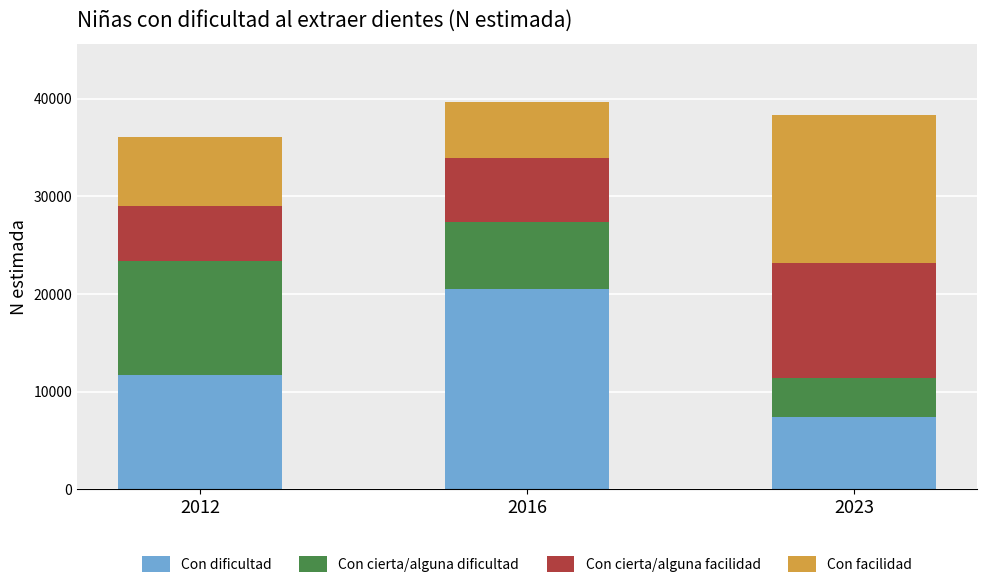

Is it true that Con dificultad equals 20556 at 2016?

True